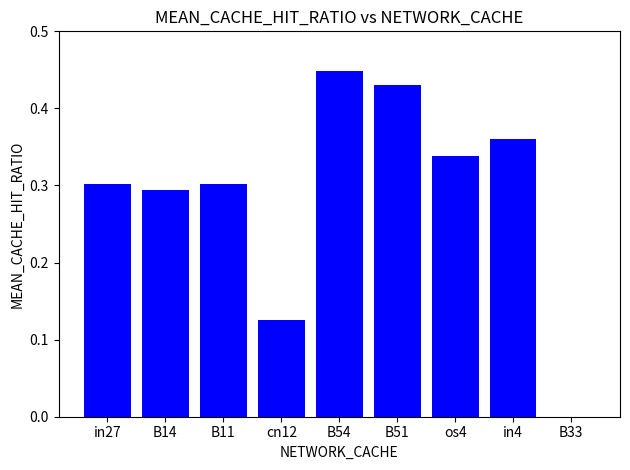

The chart shows a value of 0.3 at in27. True or false?

True